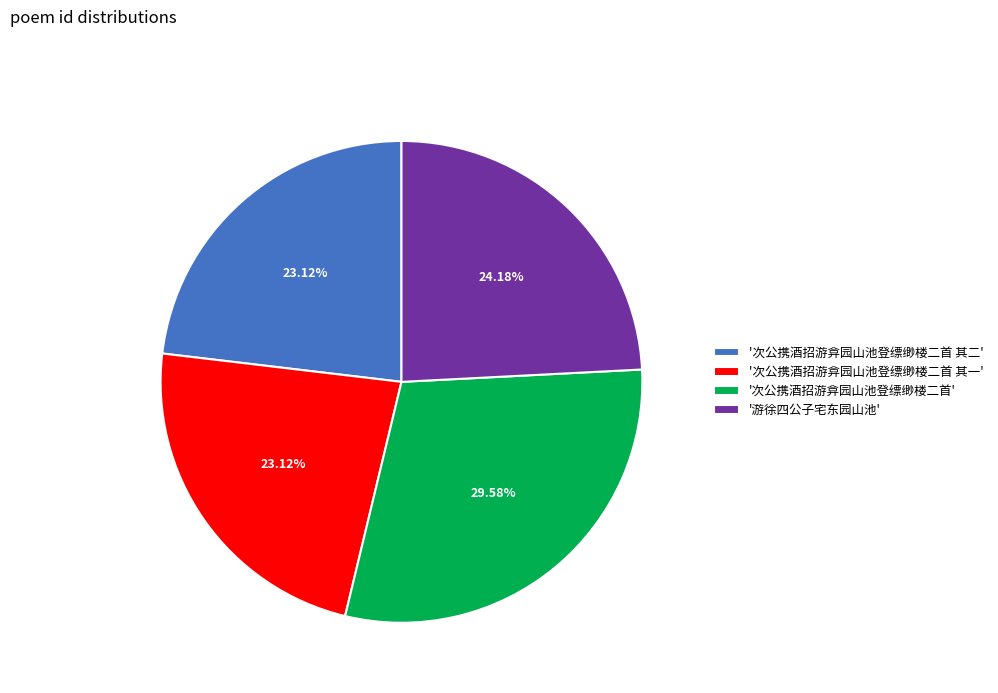

How many slices are in this pie chart?

4